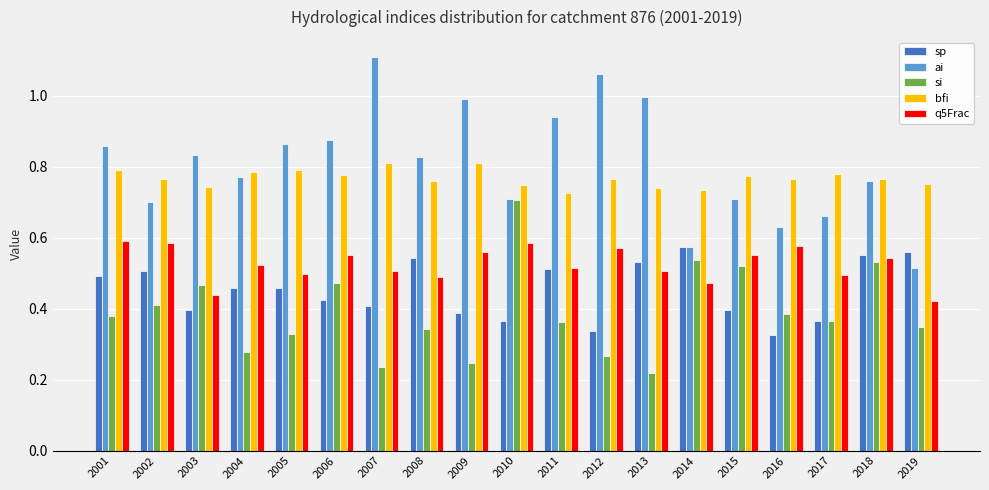

Which series has the largest range (max minus min)?

ai